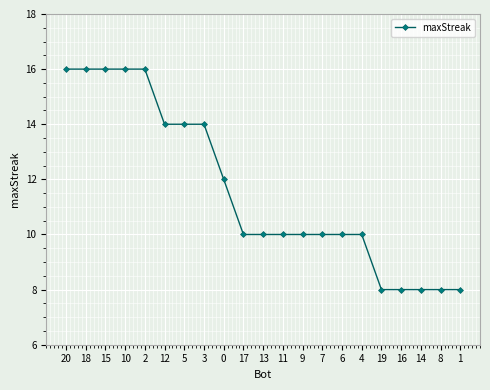

What is the approximate value at 17?

10